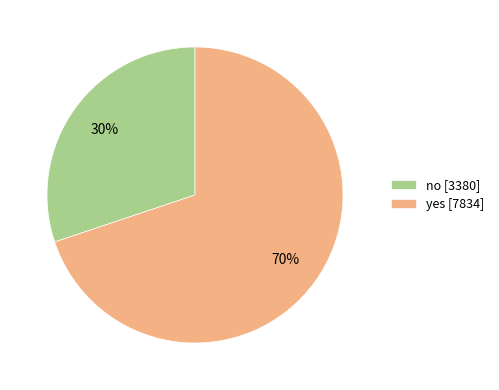

Which slice is the largest?

yes